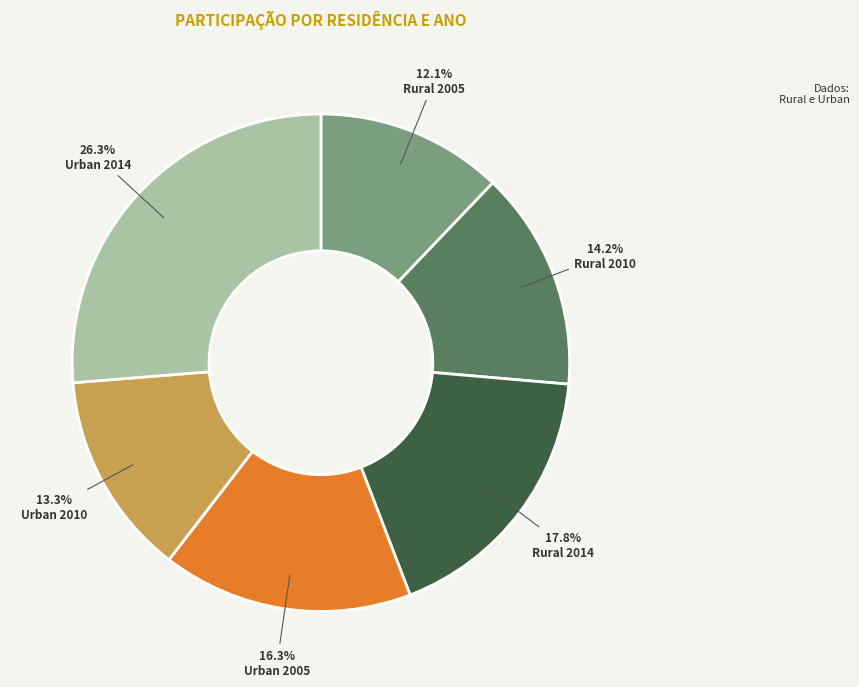

Does any single category account for the majority?

No